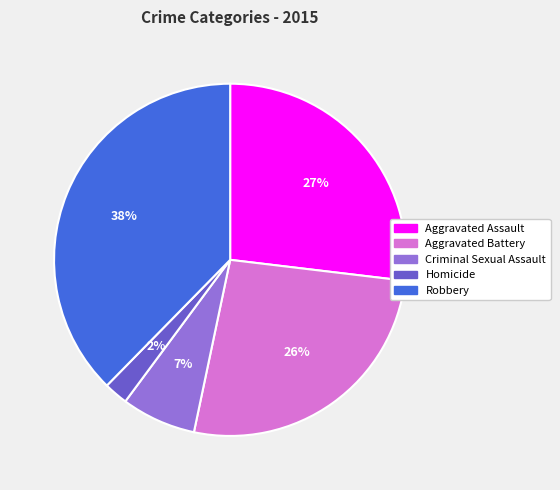

Is Homicide the majority of the pie?

No